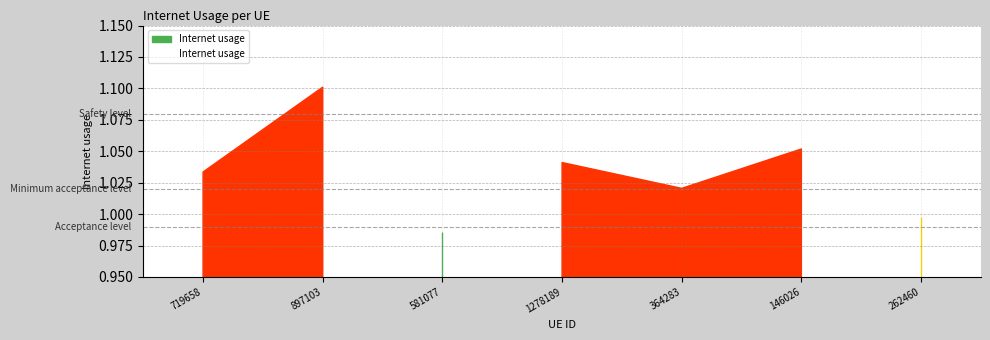

How many data points are above 1?

5